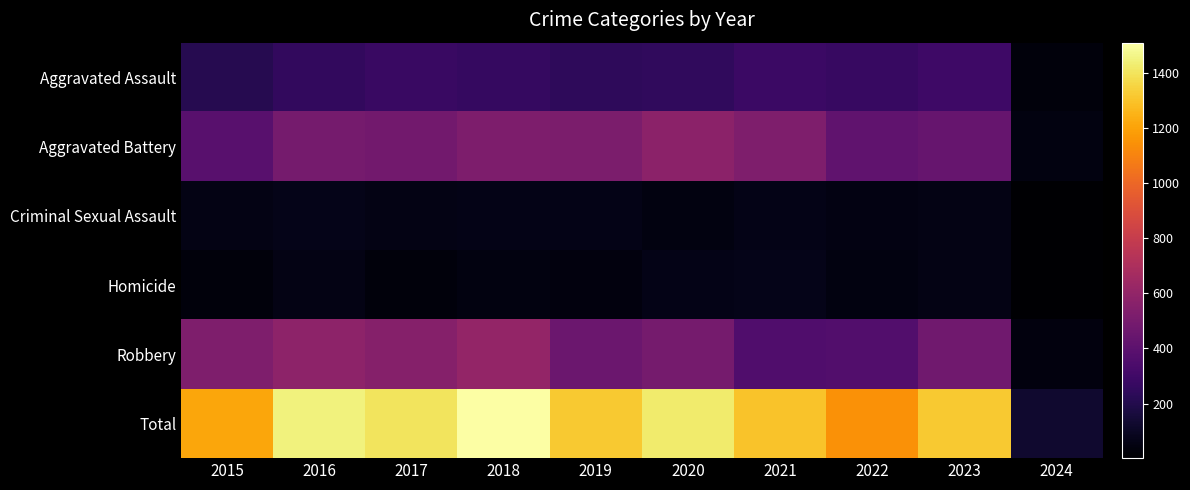

What is the smallest value displayed?

2